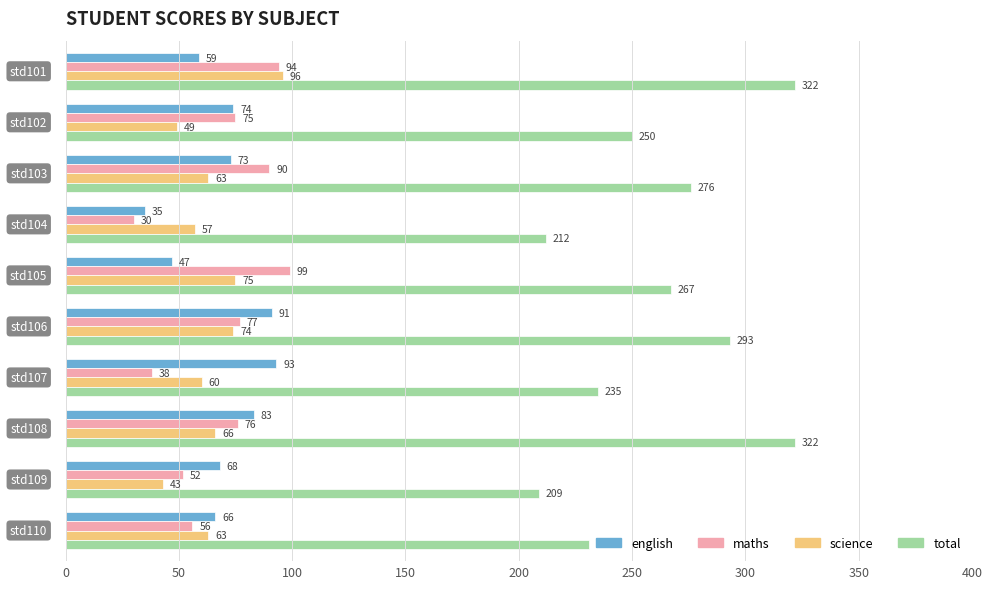

What is the greatest value displayed?

322